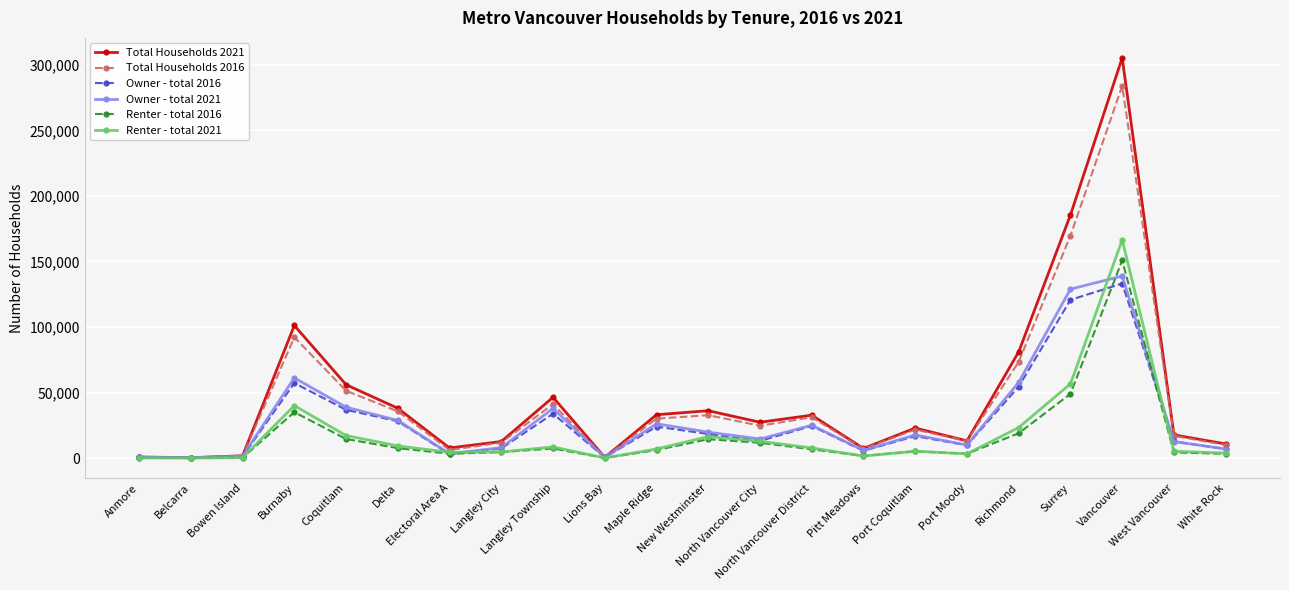

What are all the series names shown in the legend?

Total Households 2021, Total Households 2016, Owner - total 2016, Owner - total 2021, Renter - total 2016, Renter - total 2021